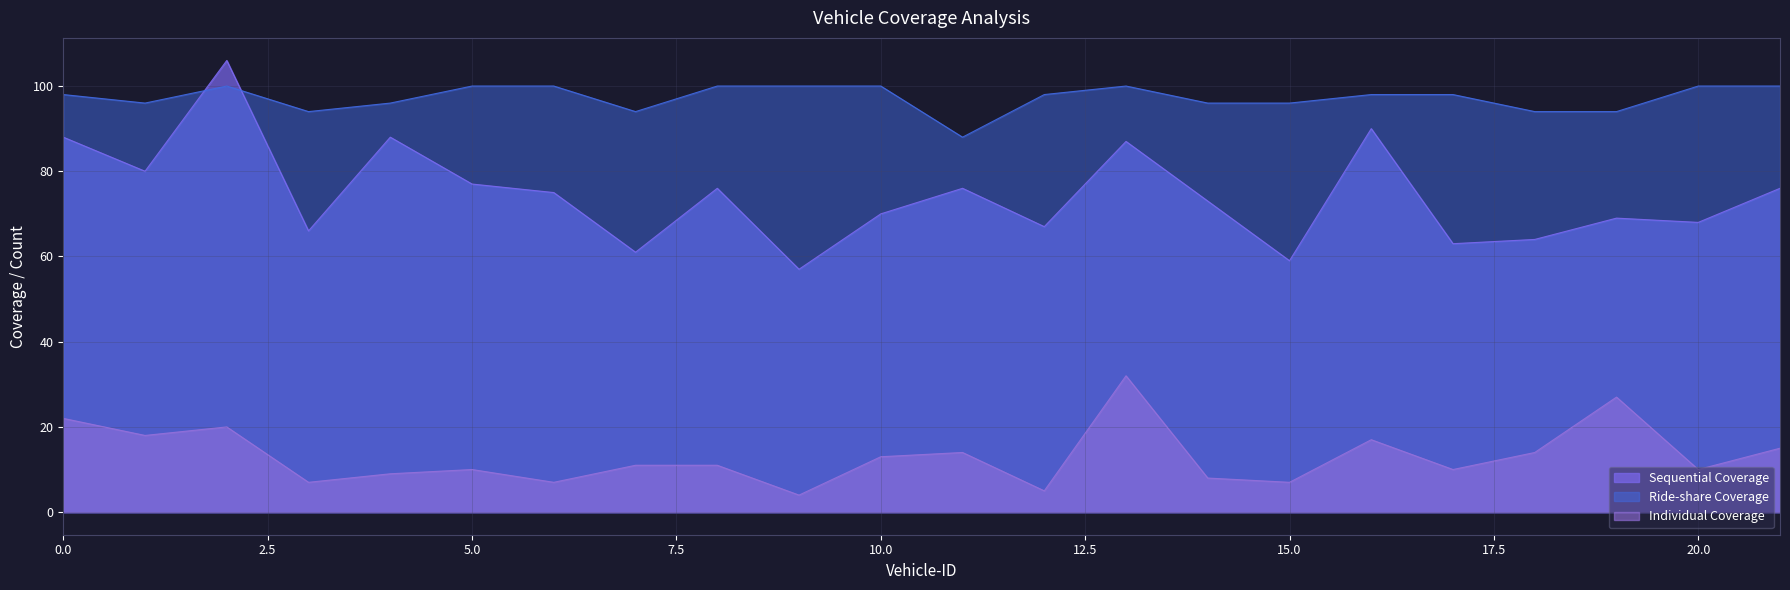

What is the value of the Individual Coverage point at the 2nd from the left?

18